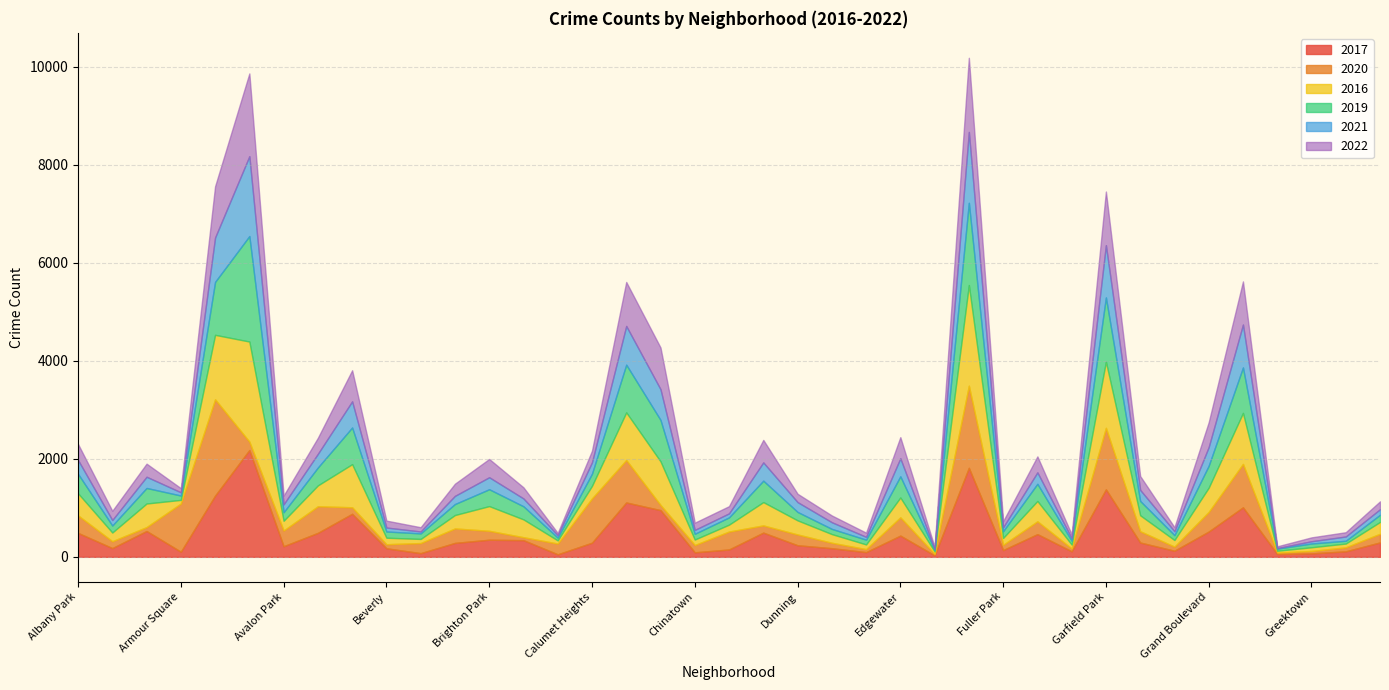

Reading left to right, list all the values displayed in this chart.

2017: 488	178	527	104	1249	2179	216	489	878	174	75	284	349	340	51	288	1109	953	92	150	494	236	176	96	433	30	1816	138	463	113	1377	292	124	516	1010	57	71	112	294
2020: 357	140	80	983	1965	172	321	543	133	83	206	295	182	60	220	904	866	105	149	366	147	220	111	61	373	29	1676	107	262	58	1255	230	84	400	886	31	49	82	176
2016: 451	178	481	75	1316	2042	199	426	880	133	84	274	504	364	64	256	973	891	112	141	476	288	177	96	405	51	2054	141	415	80	1351	326	135	495	1041	36	75	77	242
2019: 397	143	317	89	1080	2152	174	365	748	127	113	224	344	267	57	248	973	845	117	148	437	172	106	97	432	33	1678	137	350	77	1310	292	99	448	927	43	77	56	146
2021: 283	112	229	66	906	1630	161	279	534	81	39	167	245	160	50	233	790	627	79	82	373	201	136	58	368	18	1446	80	234	51	1067	226	81	381	876	11	46	88	113
2022: 326	188	267	84	1045	1689	179	327	634	141	87	248	373	227	45	236	898	851	148	147	459	170	138	85	431	41	1513	124	325	80	1094	283	82	507	880	36	79	87	161